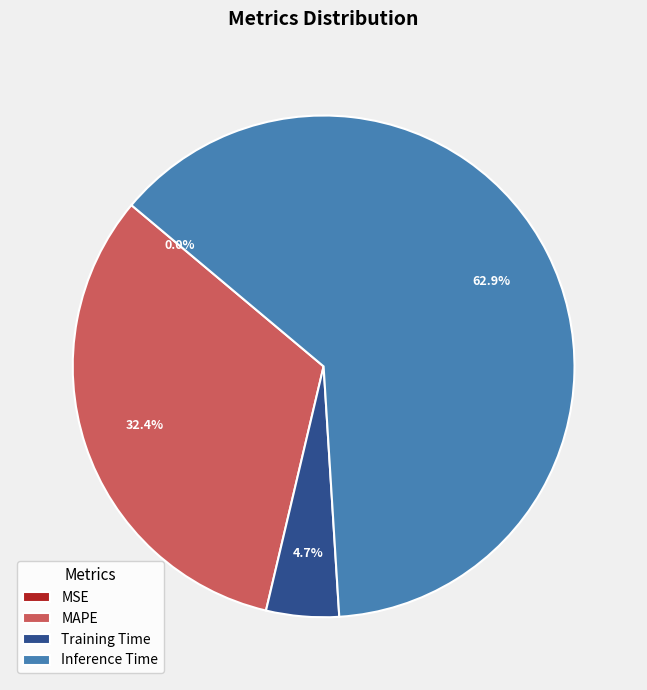

Which slice is the largest?

Inference Time